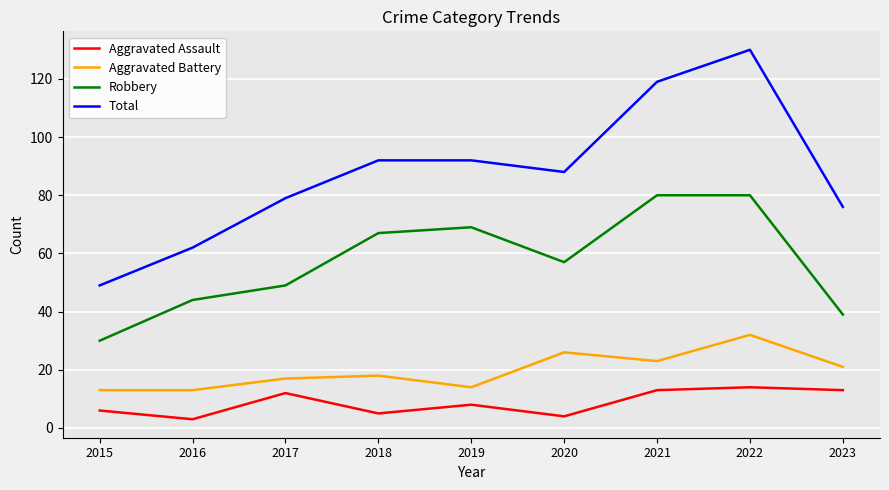

True or false: Total and Aggravated Assault intersect in this chart.

False